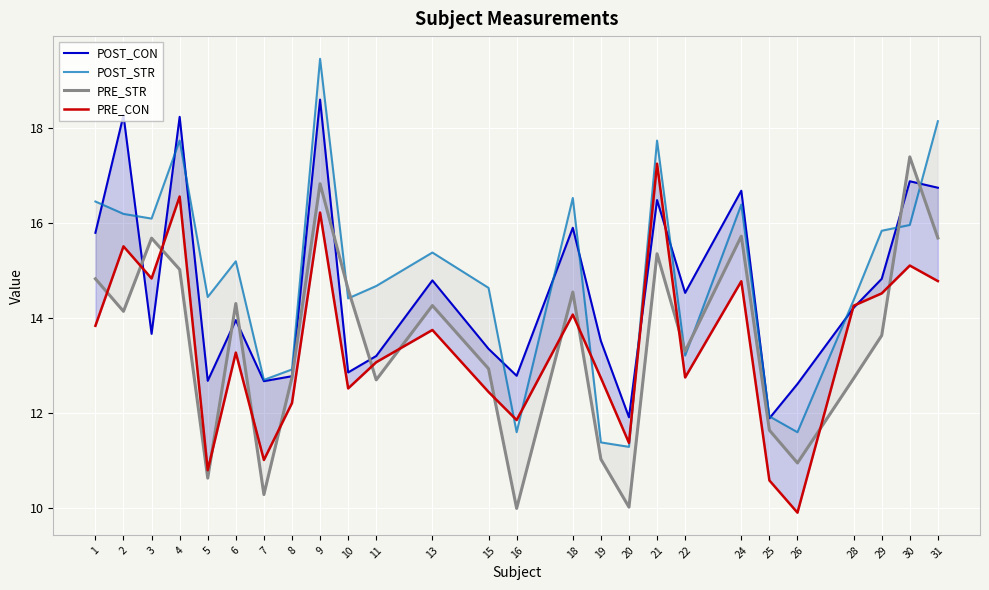

How many distinct data groups are displayed?

4